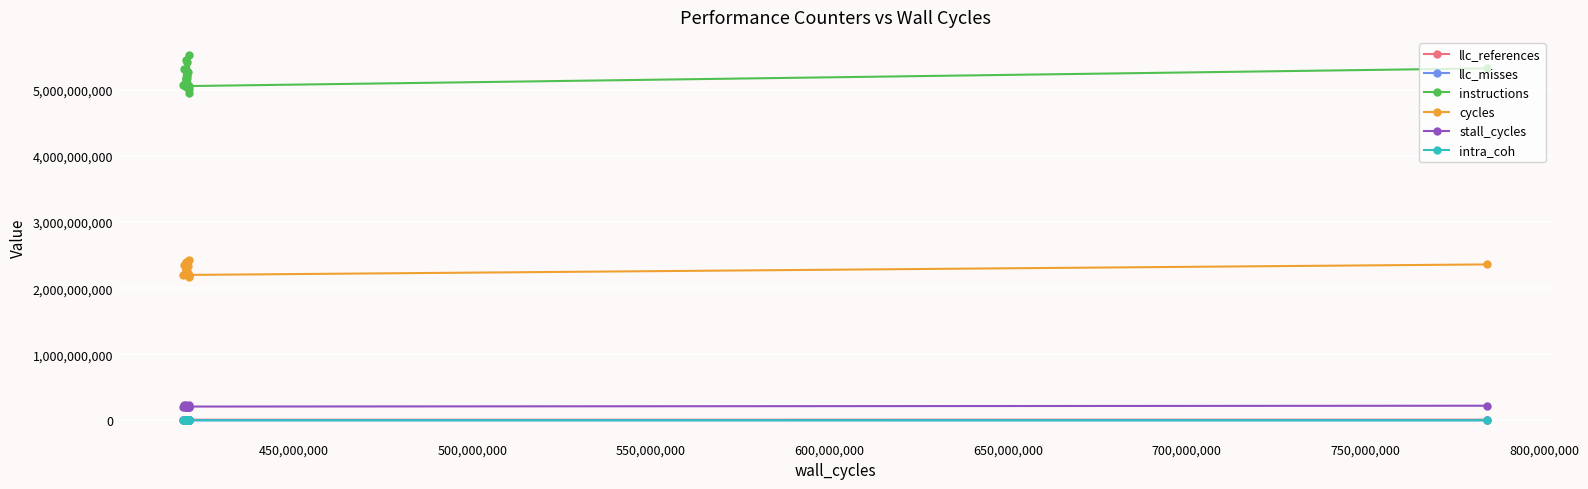

What is the maximum value shown in the chart?

5527455744